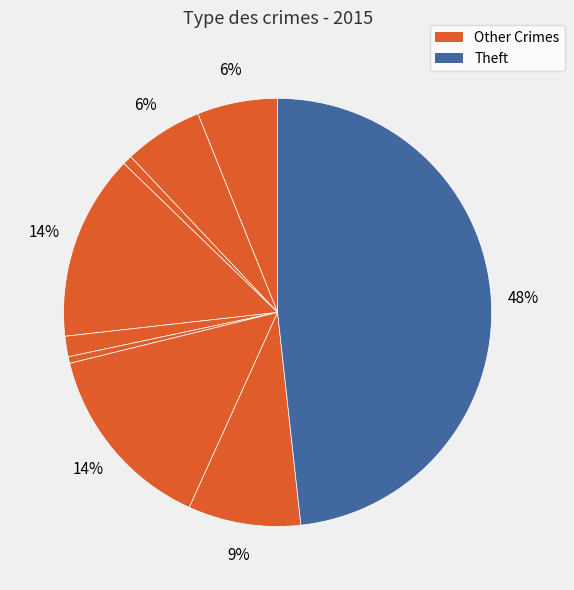

Which slice is the largest?

Theft